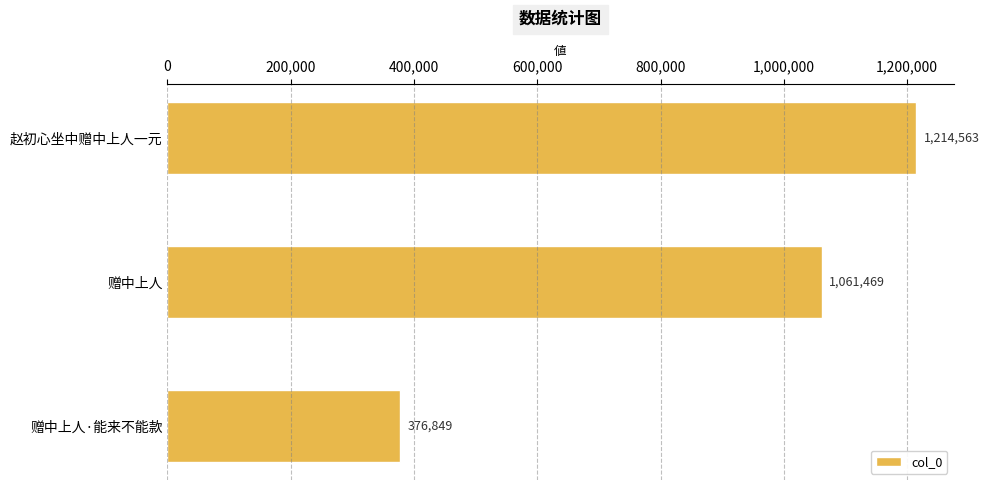

How many categories are shown in the chart?

3